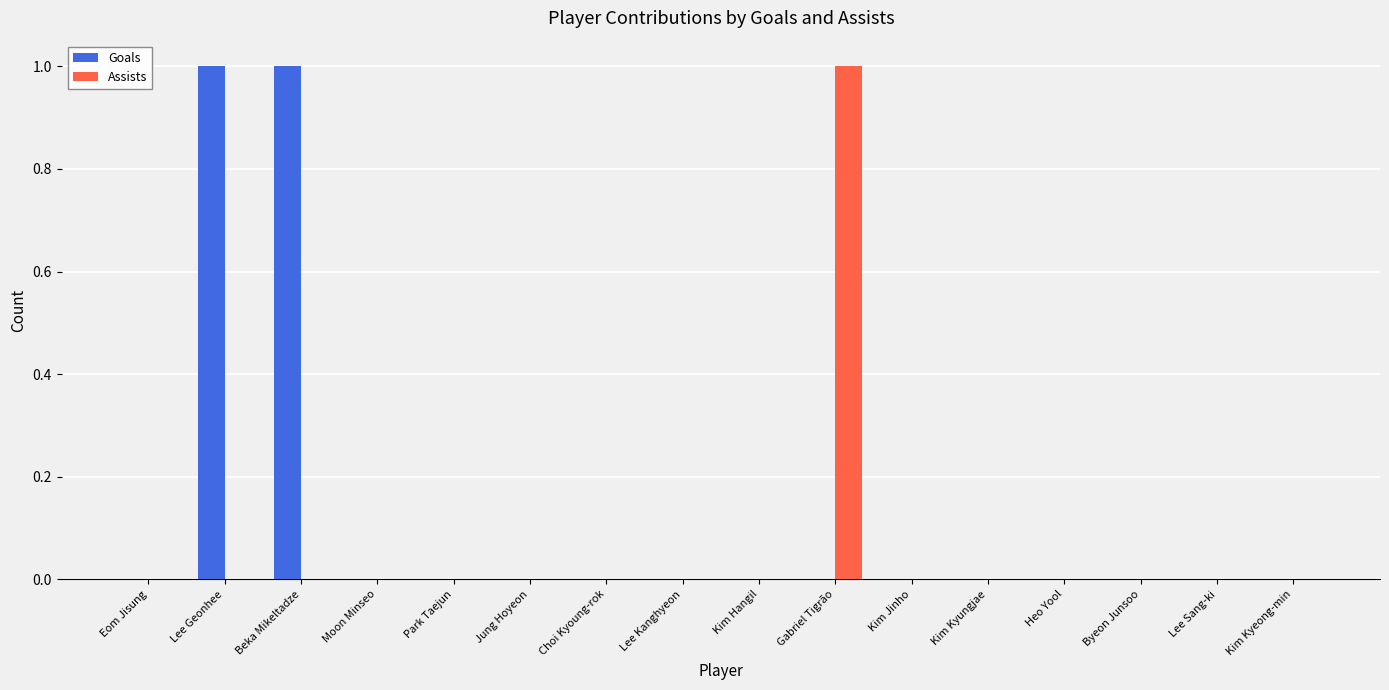

Which series has the largest total across all categories?

Goals